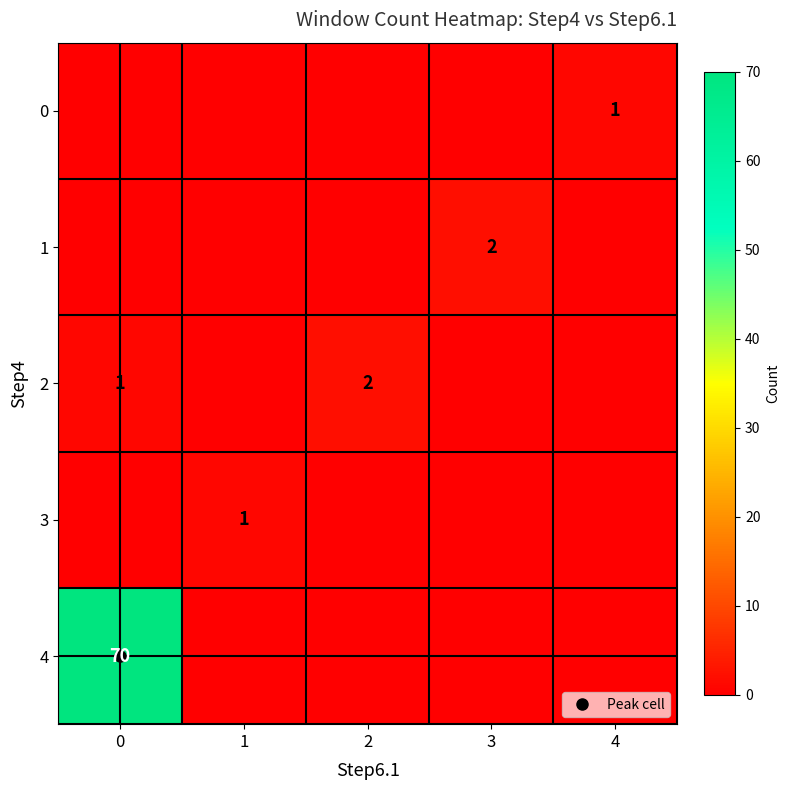

What is the total value across all series at 1?

1